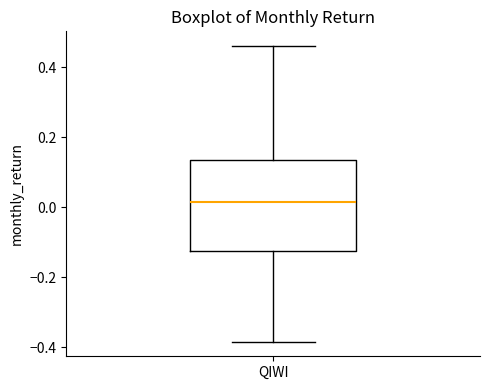

Transcribe this box plot: give where the median line is, the range the box spans, and where the two whiskers end, as read against the y-axis. The values are not printed on the chart, so give them approximately, as read against the axis.

median 0.02, box -0.12 to 0.14, whiskers -0.38 to 0.46